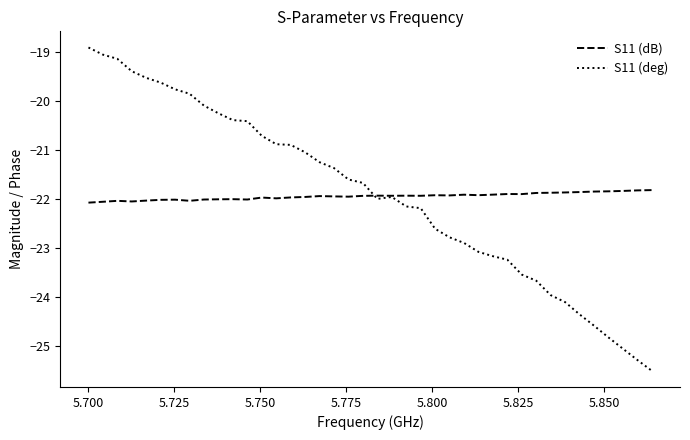

Rank the series by their maximum value, from lowest to highest.

S11 (dB), S11 (deg)